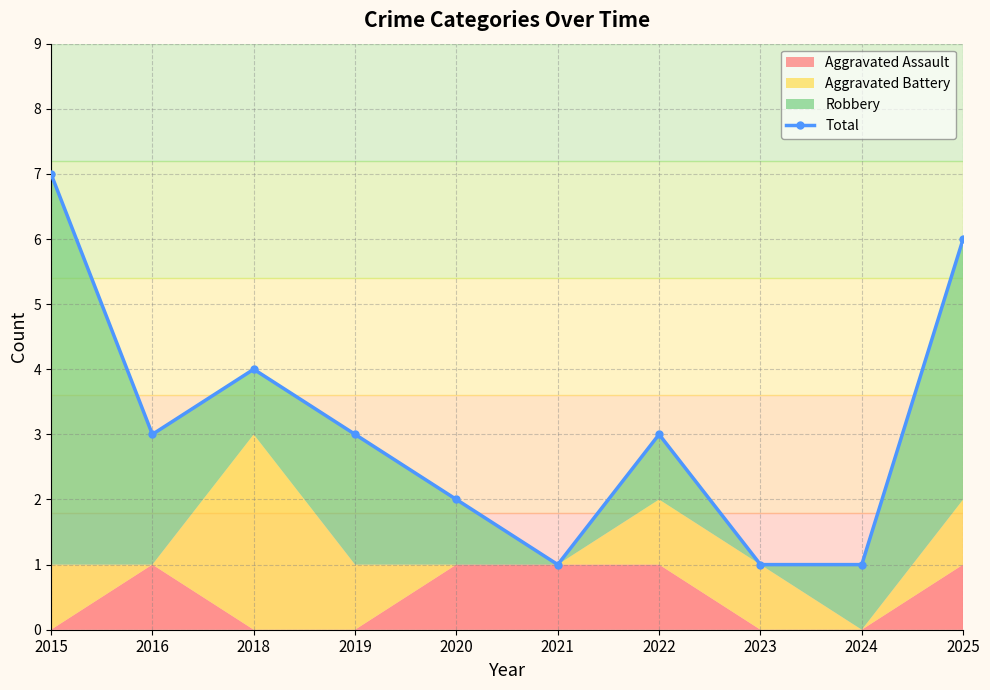

Rank the categories by value from lowest to highest.

2021, 2023, 2024, 2020, 2016, 2019, 2022, 2018, 2025, 2015